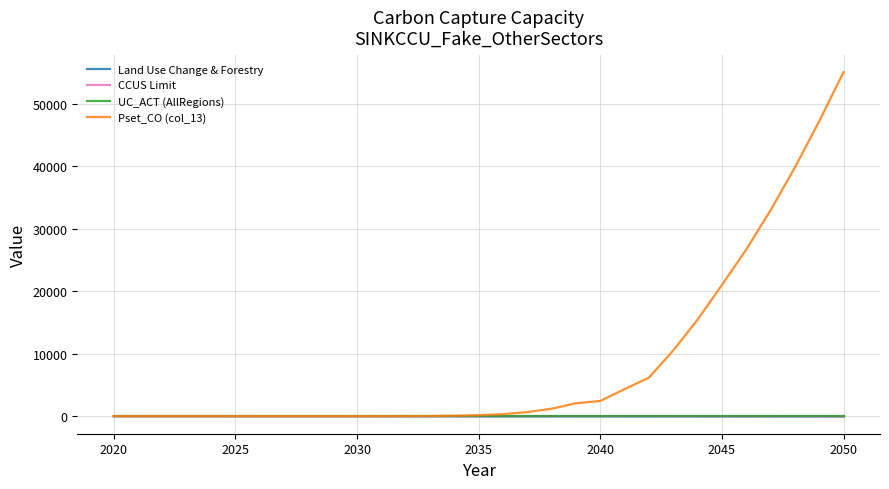

At how many categories does at least one series exceed 38968?

3